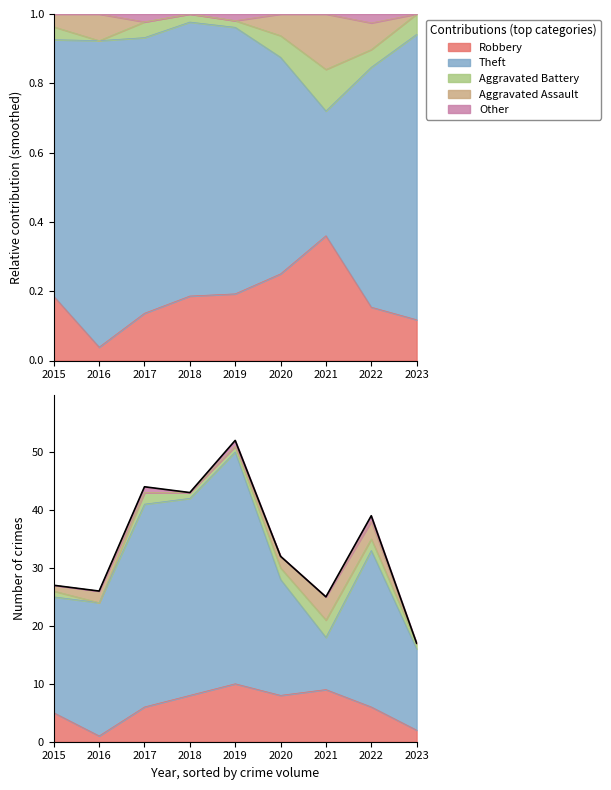

Does the chart have visible grid lines?

No